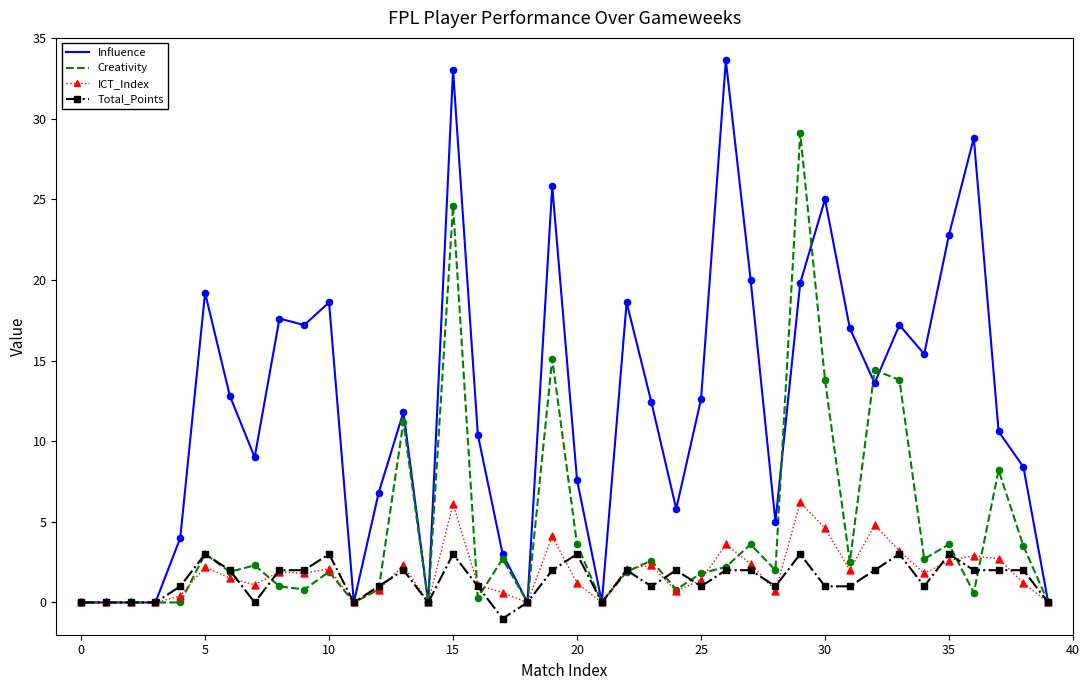

What are all the series names shown in the legend?

Influence, Creativity, ICT_Index, Total_Points